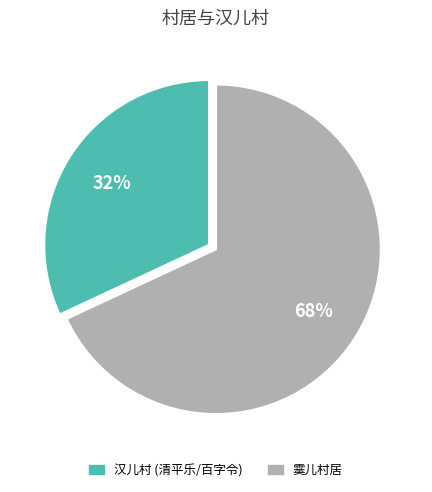

Which slice is the largest?

霙儿村居